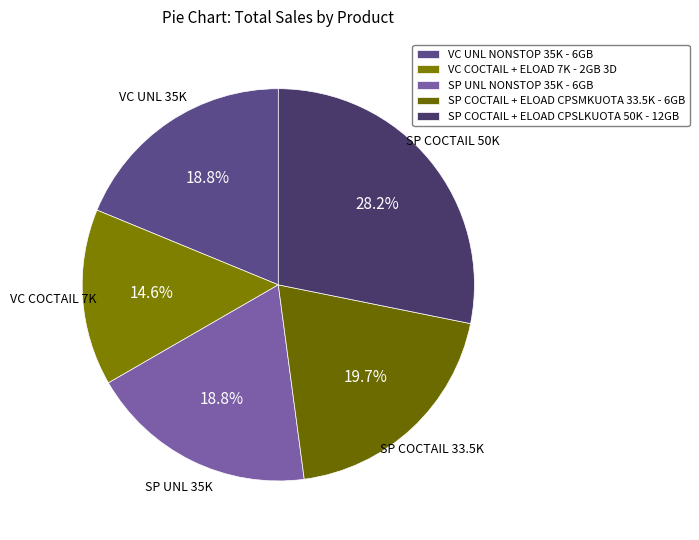

Which category has the smallest portion of the pie?

VC COCTAIL + ELOAD 7K - 2GB 3D